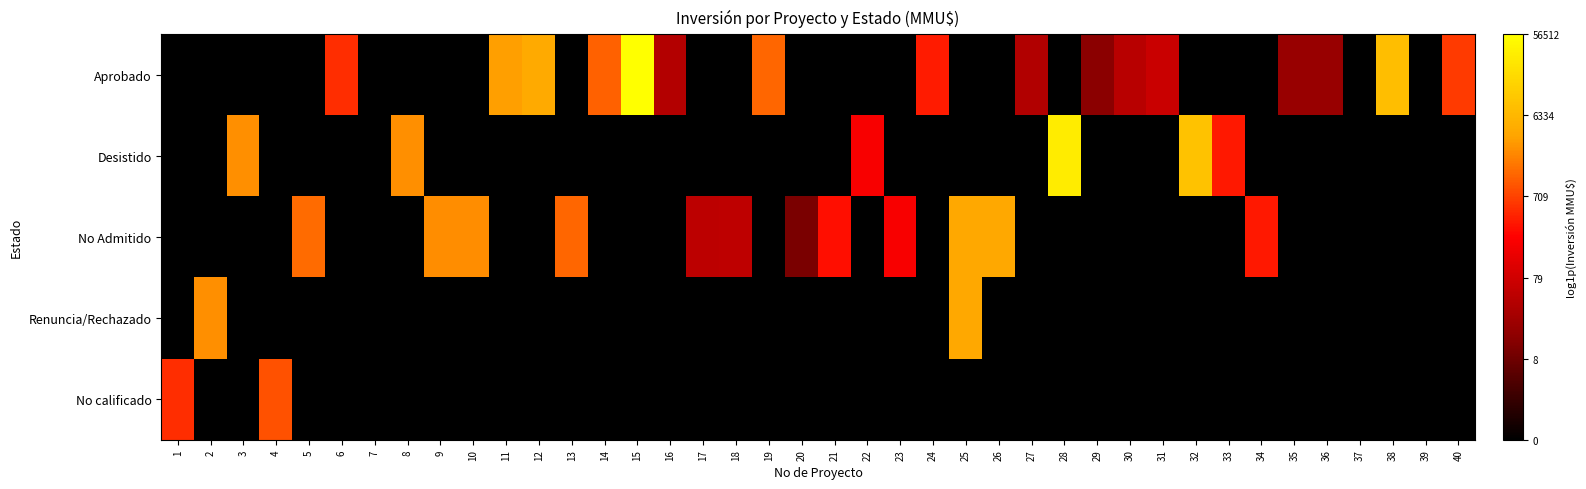

At how many categories does at least one series exceed 7?

17